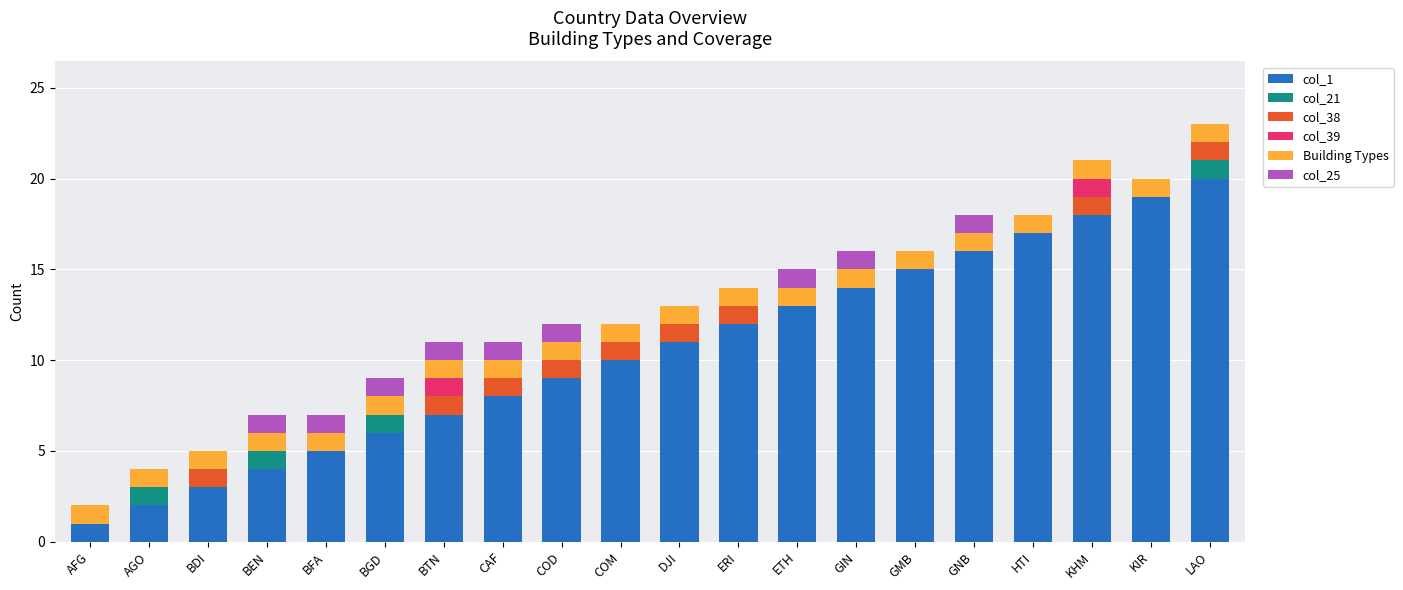

The col_1 series shows 2 at AGO. True or false?

True